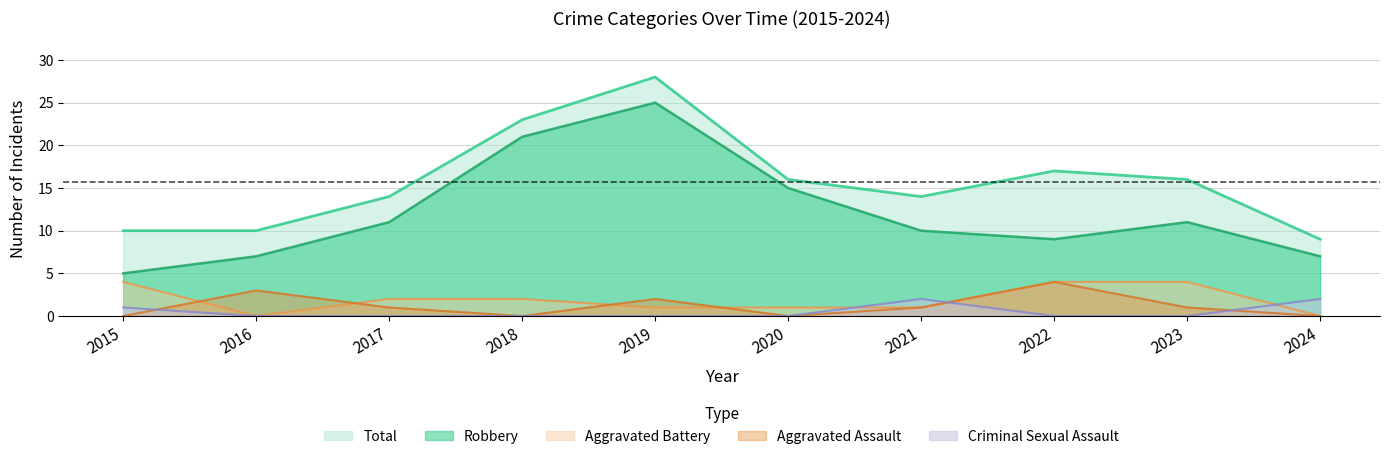

Does the chart have visible grid lines?

Yes